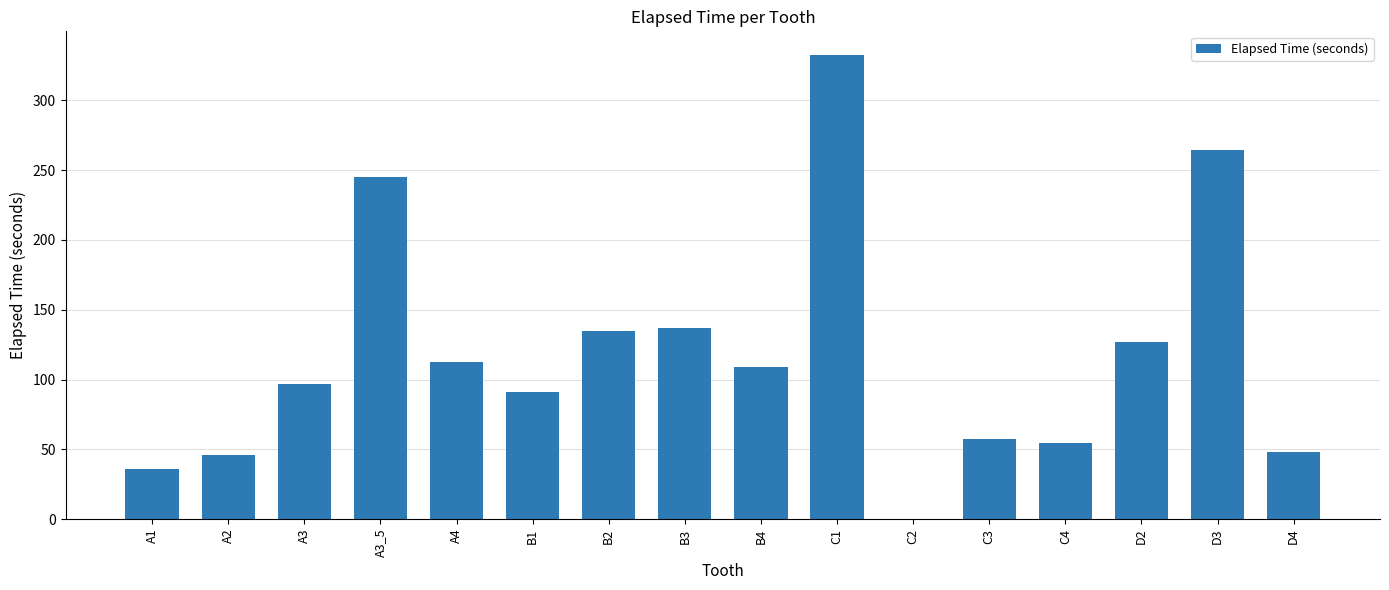

What is the sum of the values at B2 and D4?

183.1